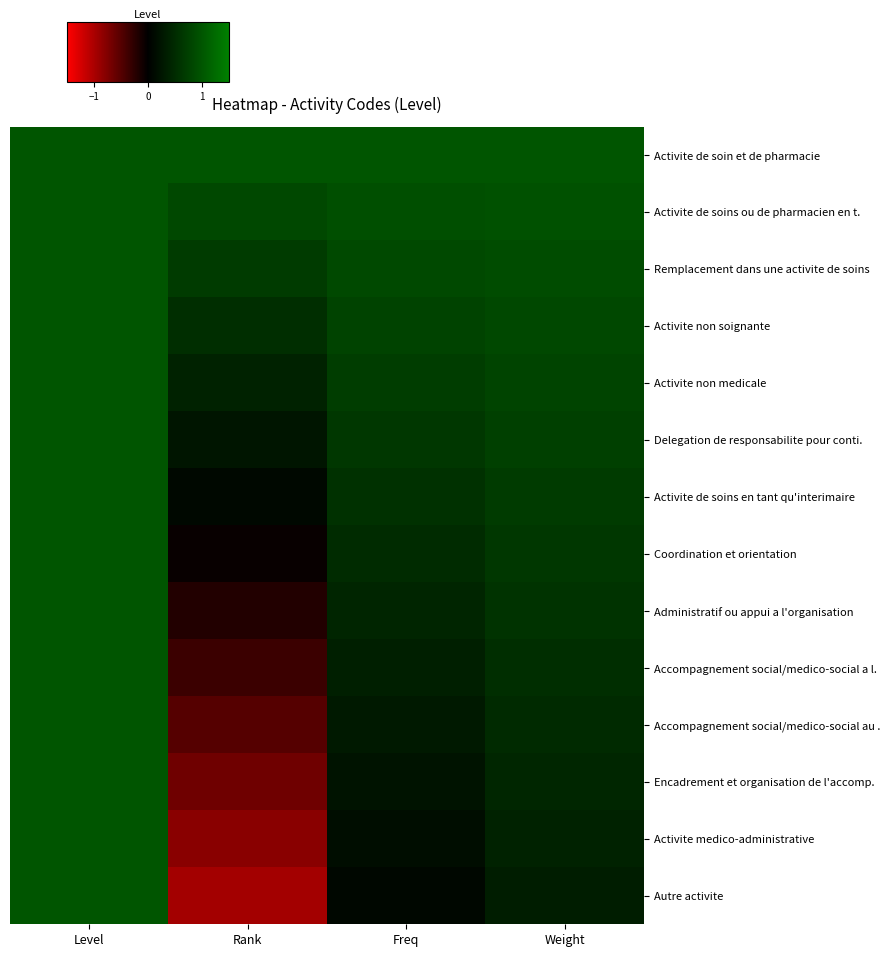

Reading left to right, transcribe all the data shown in this chart.

Activite de soin et de pharmacie: Level=1.0	Rank=1.0	Freq=1.0	Weight=1.0
Activite de soins ou de pharmacien en t.: Level=1.0	Rank=0.8	Freq=0.9	Weight=0.9
Remplacement dans une activite de soins: Level=1.0	Rank=0.7	Freq=0.9	Weight=0.9
Activite non soignante: Level=1.0	Rank=0.6	Freq=0.8	Weight=0.8
Activite non medicale: Level=1.0	Rank=0.4	Freq=0.7	Weight=0.8
Delegation de responsabilite pour conti.: Level=1.0	Rank=0.2	Freq=0.6	Weight=0.8
Activite de soins en tant qu'interimaire: Level=1.0	Rank=0.1	Freq=0.6	Weight=0.7
Coordination et orientation: Level=1.0	Rank=-0.1	Freq=0.5	Weight=0.6
Administratif ou appui a l'organisation: Level=1.0	Rank=-0.2	Freq=0.4	Weight=0.6
Accompagnement social/medico-social a l.: Level=1.0	Rank=-0.3	Freq=0.4	Weight=0.6
Accompagnement social/medico-social au .: Level=1.0	Rank=-0.5	Freq=0.3	Weight=0.5
Encadrement et organisation de l'accomp.: Level=1.0	Rank=-0.6	Freq=0.2	Weight=0.4
Activite medico-administrative: Level=1.0	Rank=-0.8	Freq=0.2	Weight=0.4
Autre activite: Level=1.0	Rank=-0.9	Freq=0.1	Weight=0.3